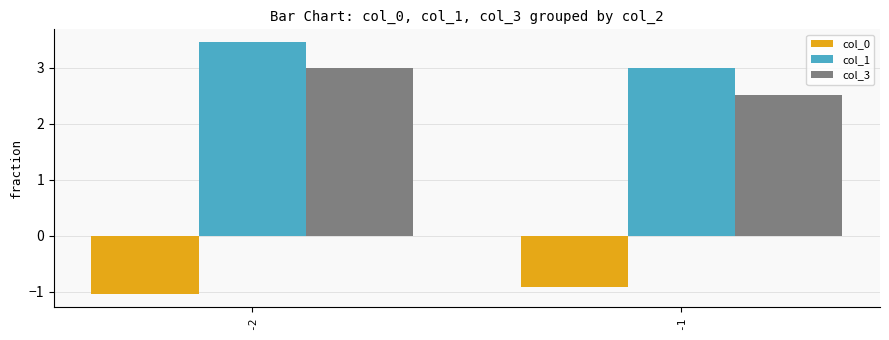

Which series has the widest spread of values?

col_3